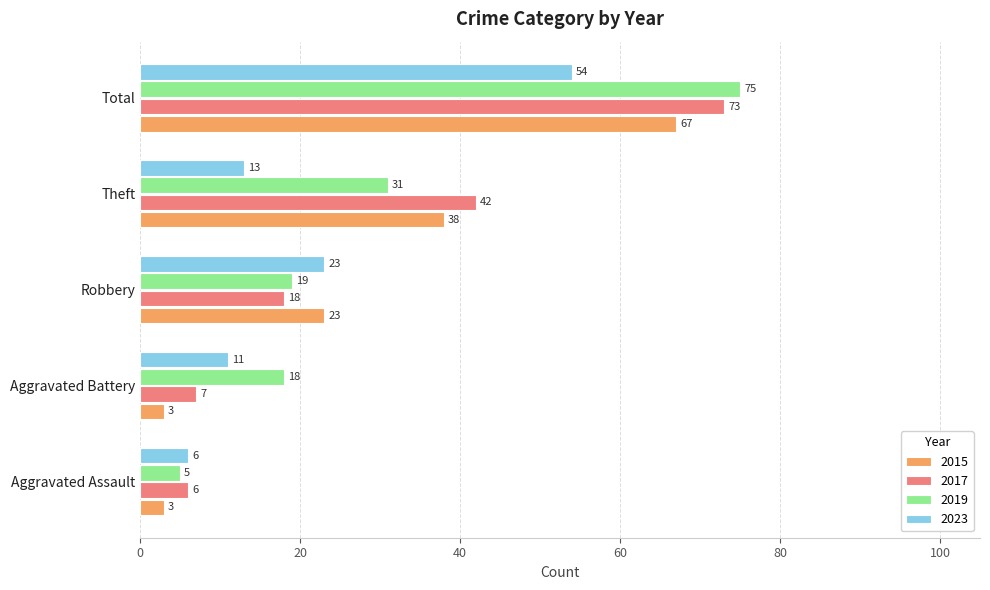

Is it true that 2015 equals 15 at Robbery?

False